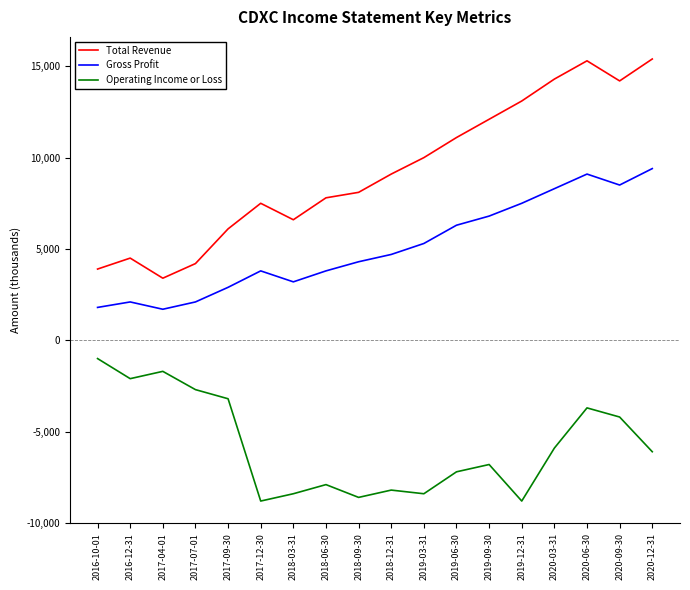

What position from the right is 2017-04-01?

16